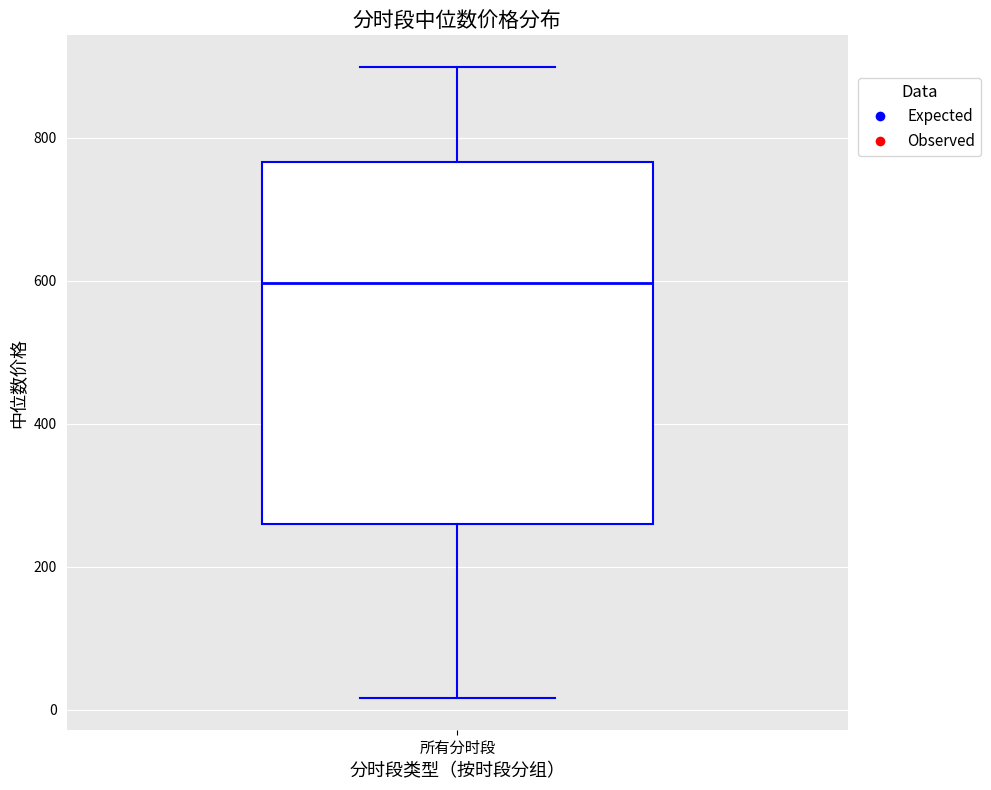

Transcribe this box plot: give where the median line is, the range the box spans, and where the two whiskers end, as read against the y-axis. The values are not printed on the chart, so give them approximately, as read against the axis.

median 600, box 260 to 760, whiskers 20 to 900